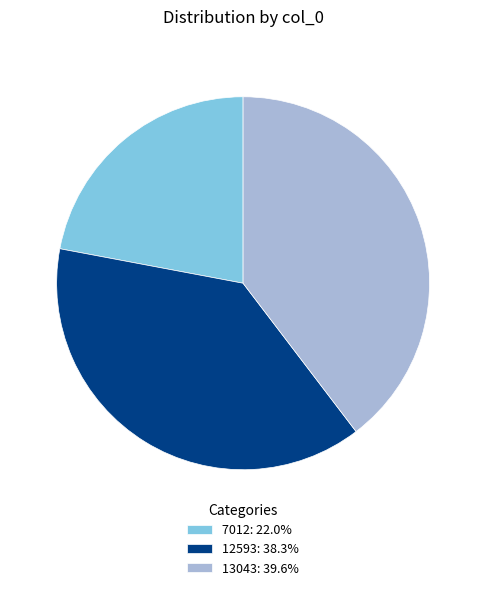

True or false: 7012 accounts for 22% of the total.

True